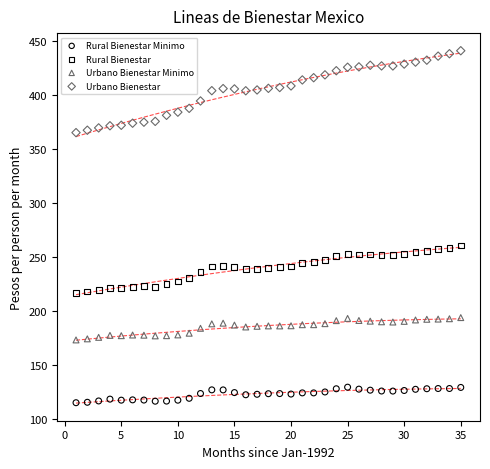

Which series contains the lowest Y value?

Rural Bienestar Minimo